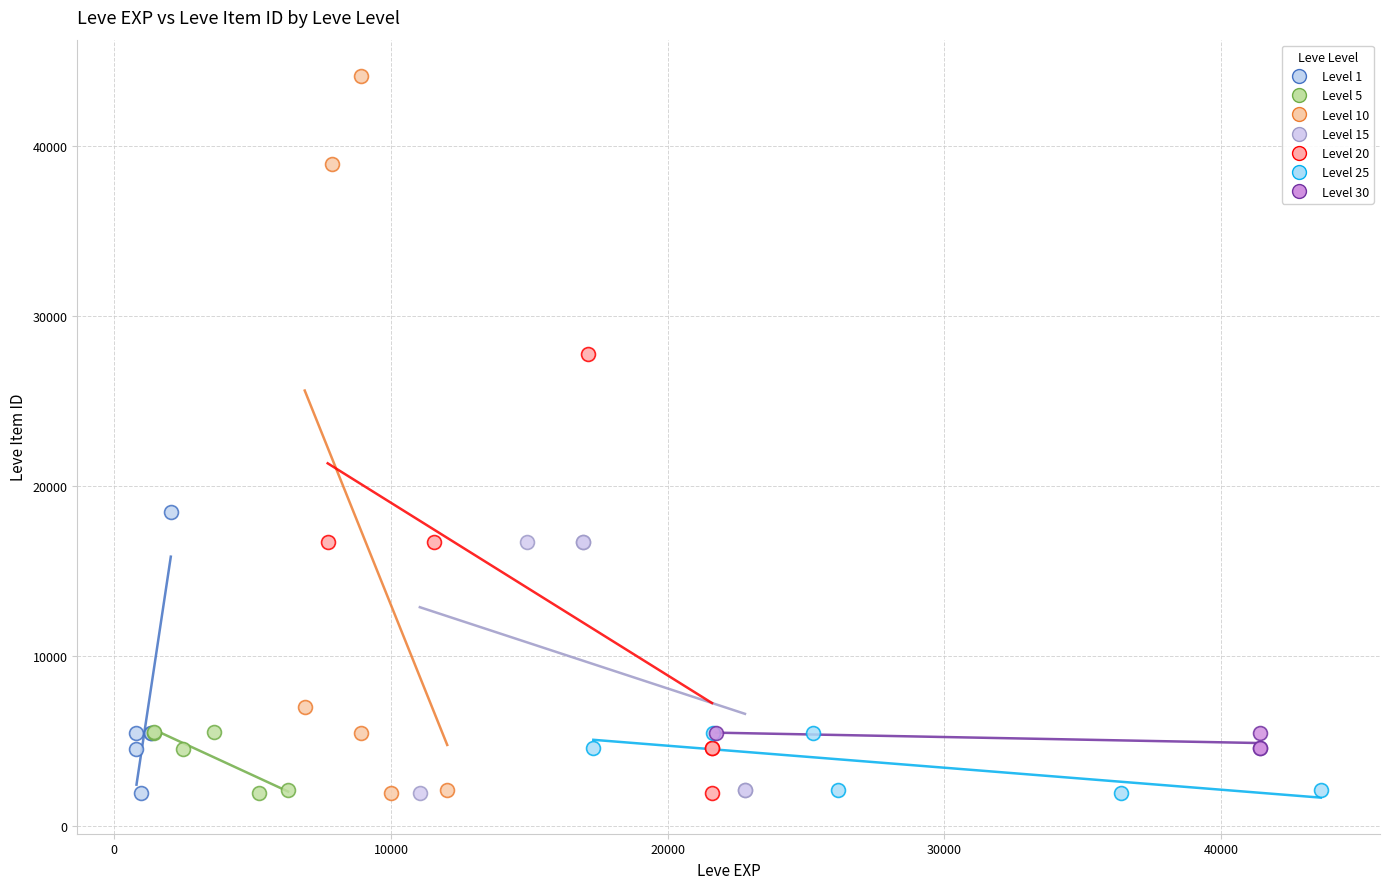

Which series contains the highest Y value?

Level 10